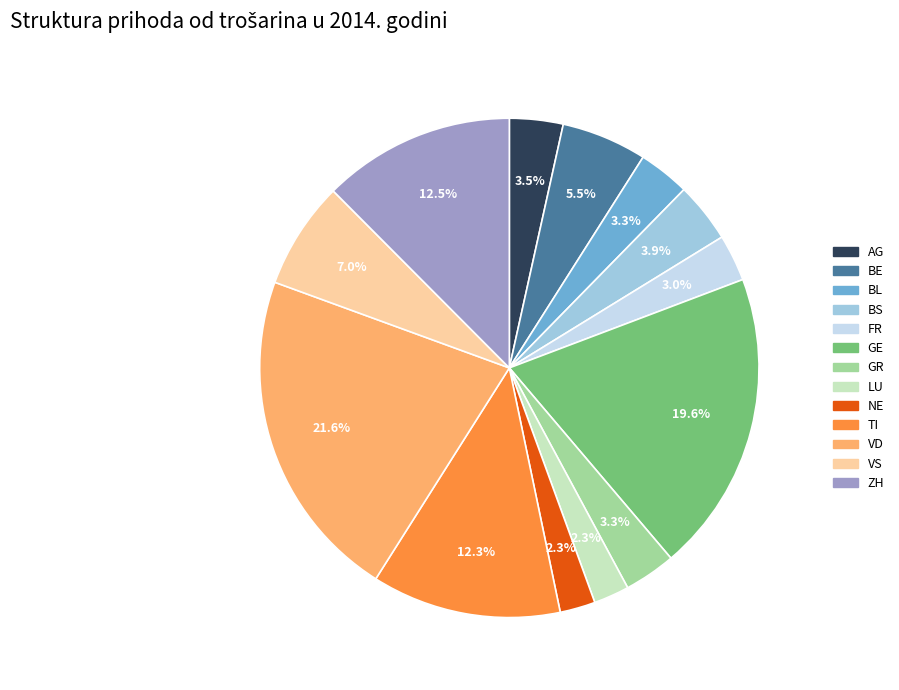

What is the largest slice in the pie chart?

VD